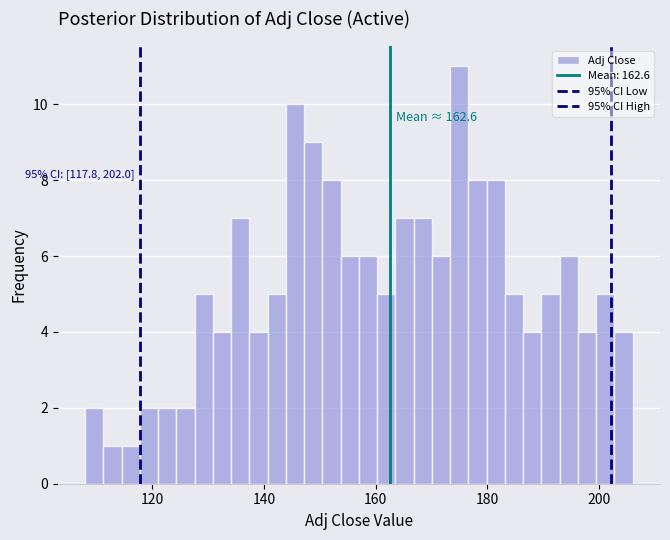

Around what value on the x-axis is the tallest bar? Give the approximate position of its centre, as read against the axis.

174